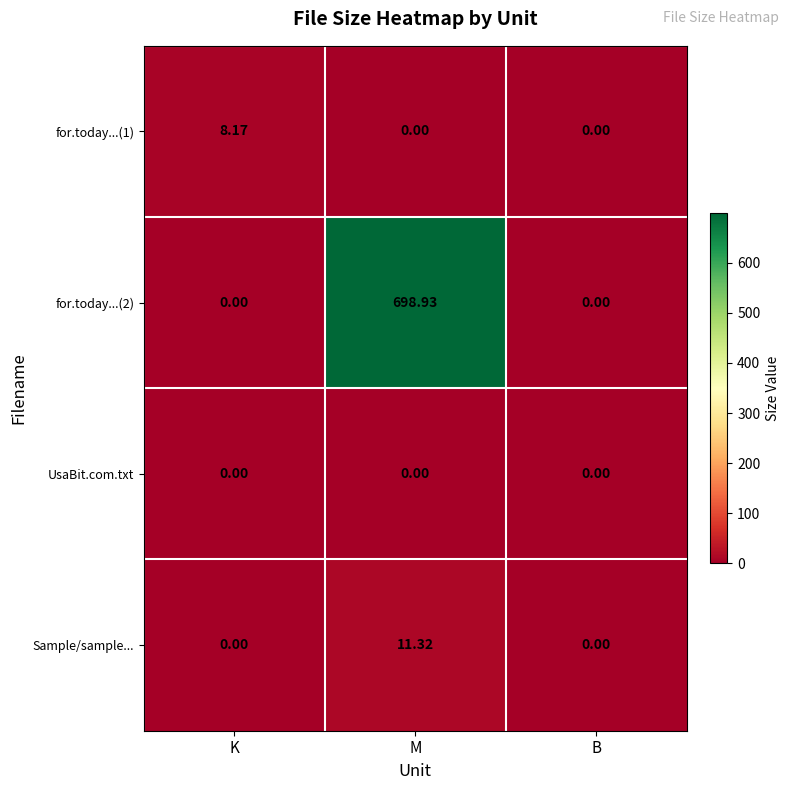

What is the maximum value shown in the chart?

698.9